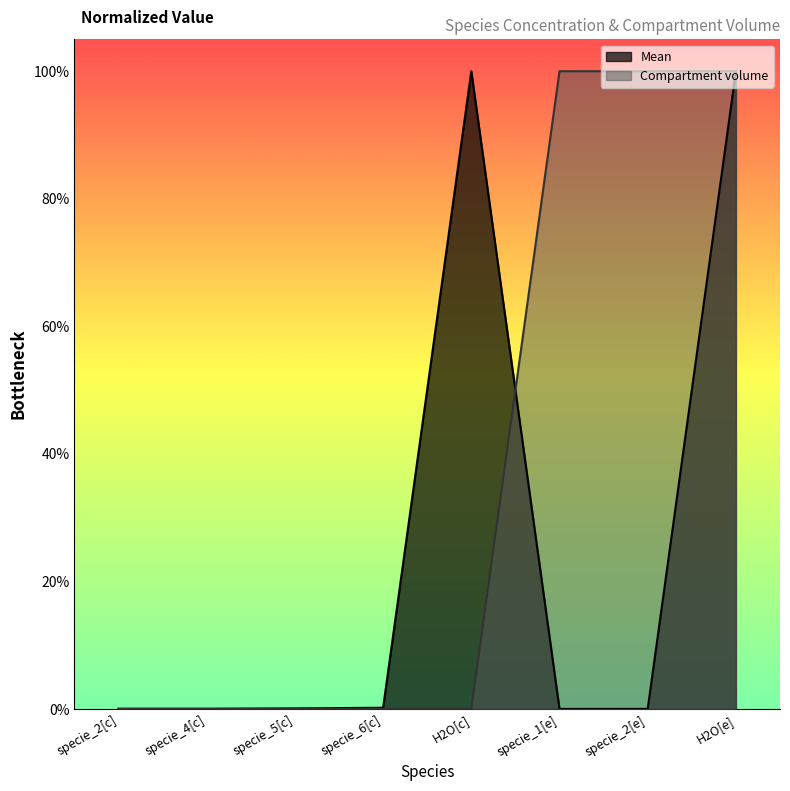

What are all the series names shown in the legend?

Mean, Compartment volume